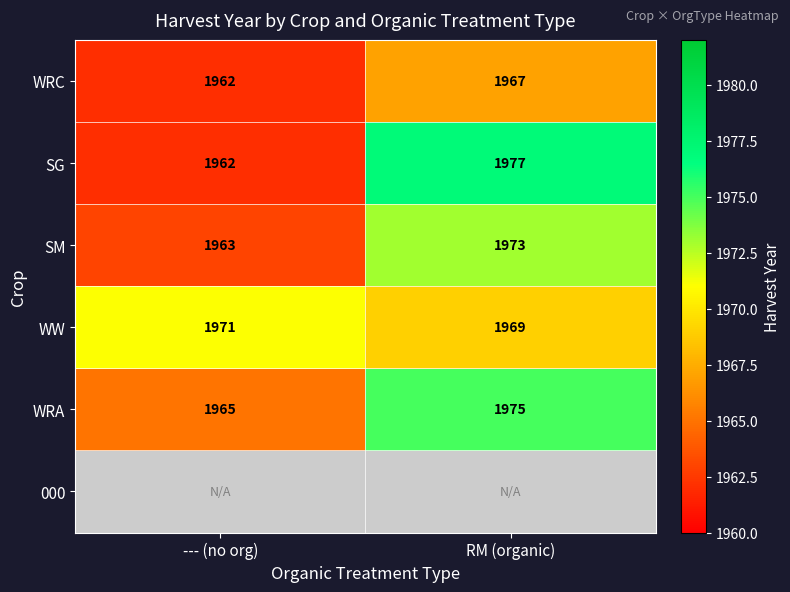

At how many categories does at least one series exceed 1454?

2